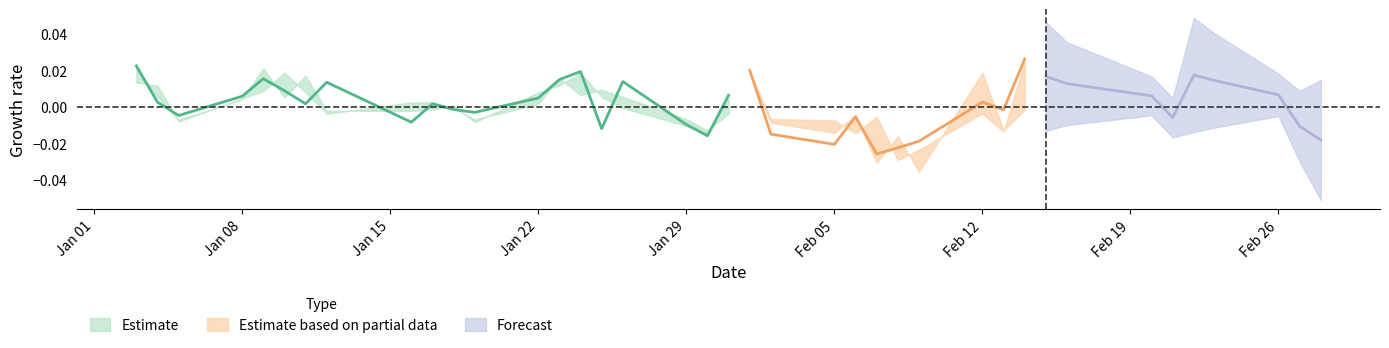

True or false: low has more than 2 points higher than both neighbors.

True